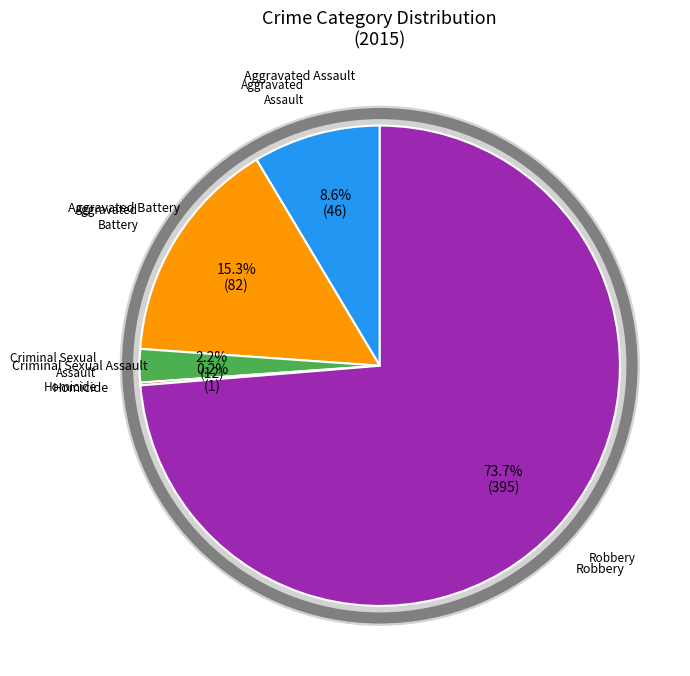

To the nearest percent, what percentage of the pie is Criminal Sexual Assault?

2%